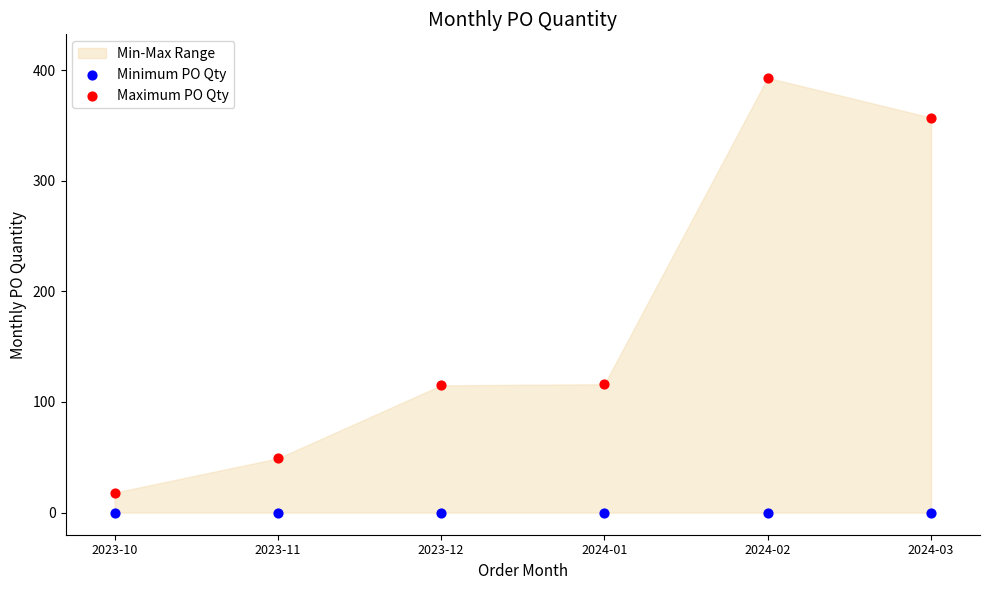

Across all data points, what is the average Y value?

87